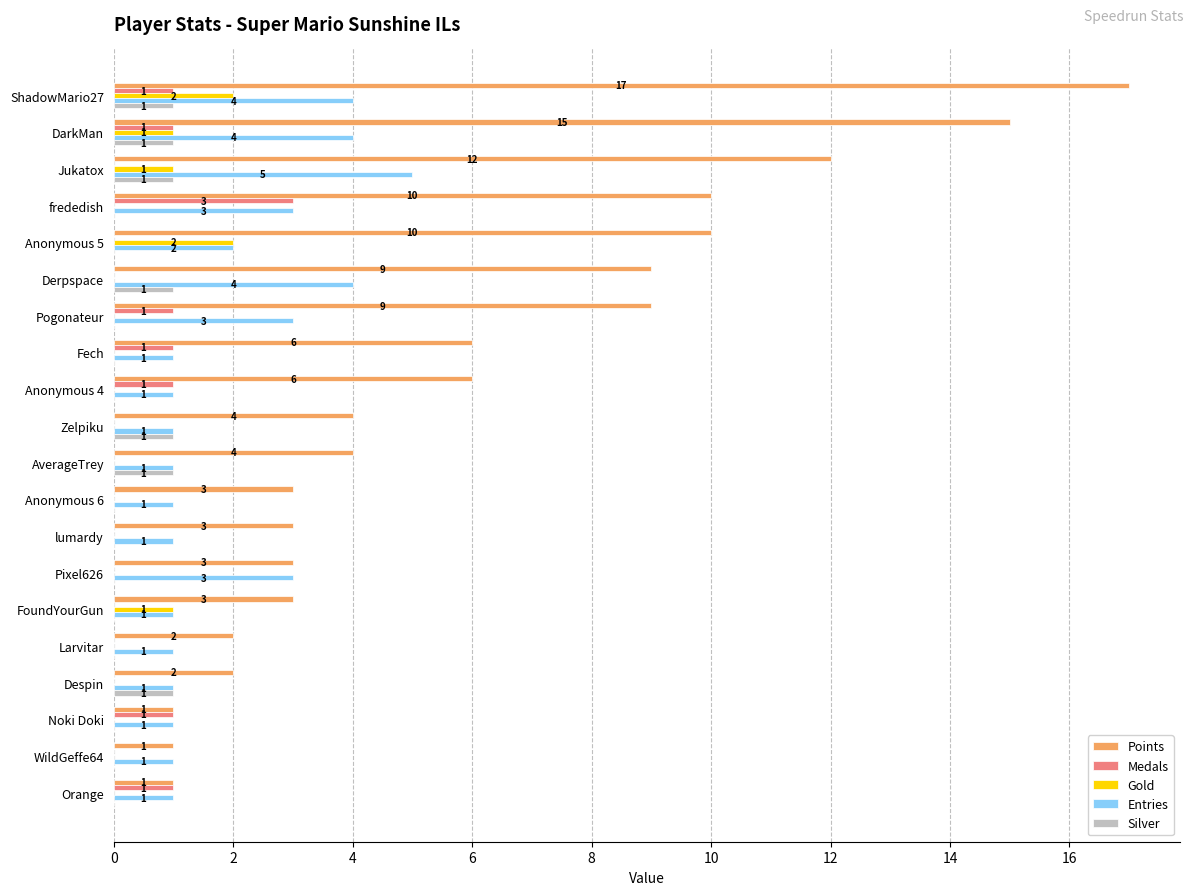

How many Silver values are between 0 and 1?

20